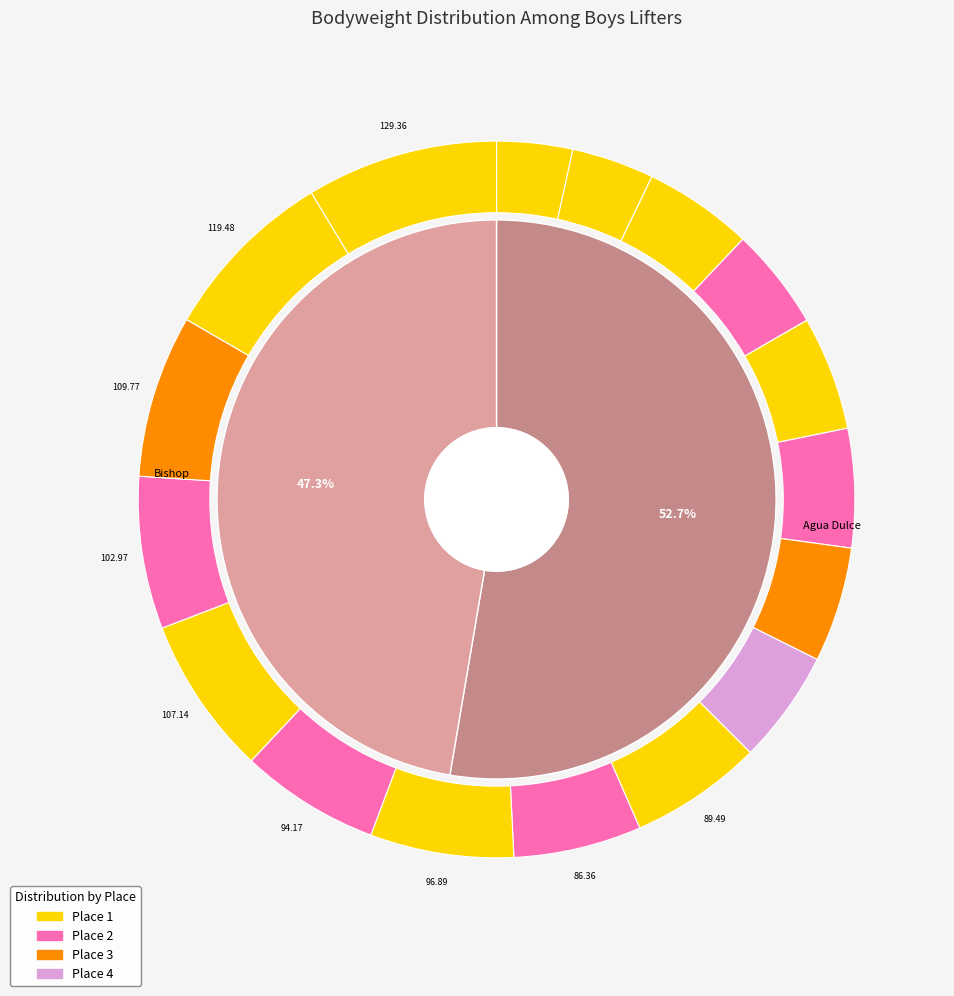

Does Juan Castillo account for over 50% of the chart?

No